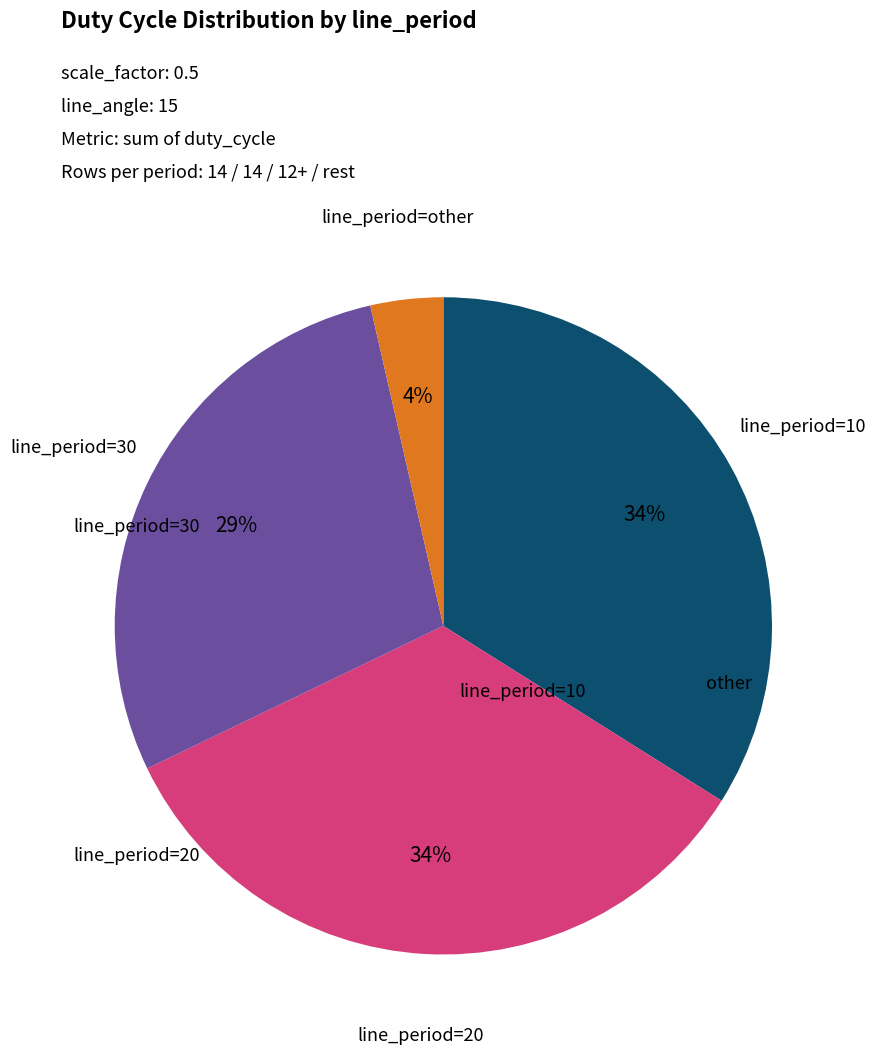

To the nearest percent, what is the average slice percentage?

25%